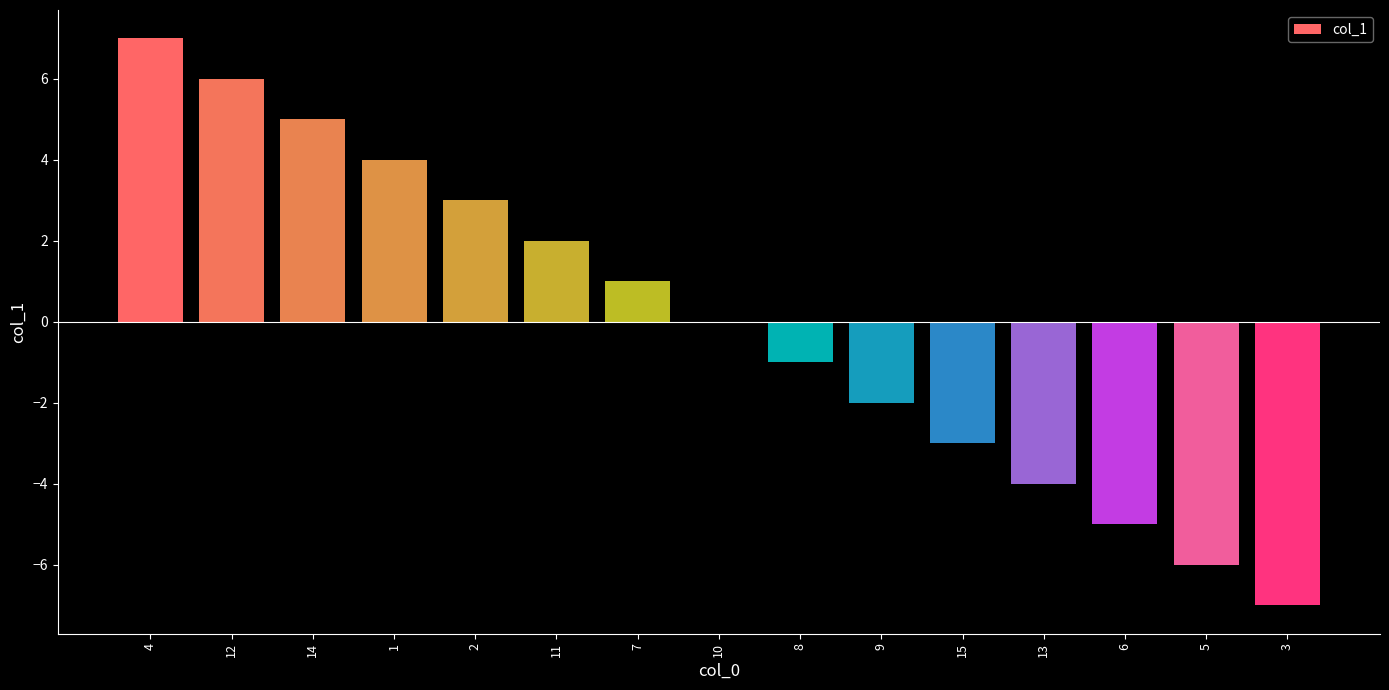

At which category does the chart reach its peak across all series?

4